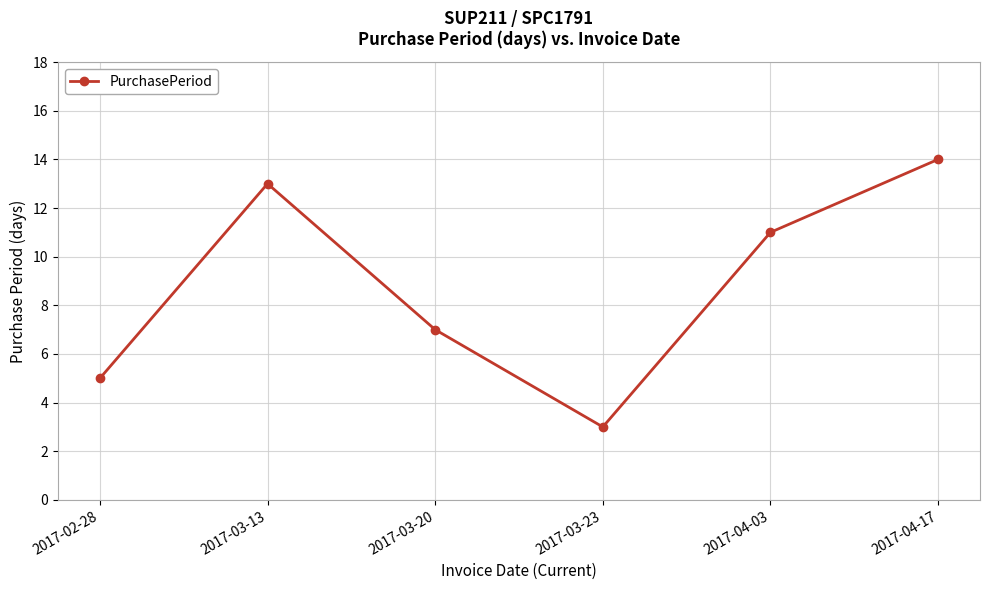

Rank the categories by value from highest to lowest.

2017-04-17, 2017-03-13, 2017-04-03, 2017-03-20, 2017-02-28, 2017-03-23